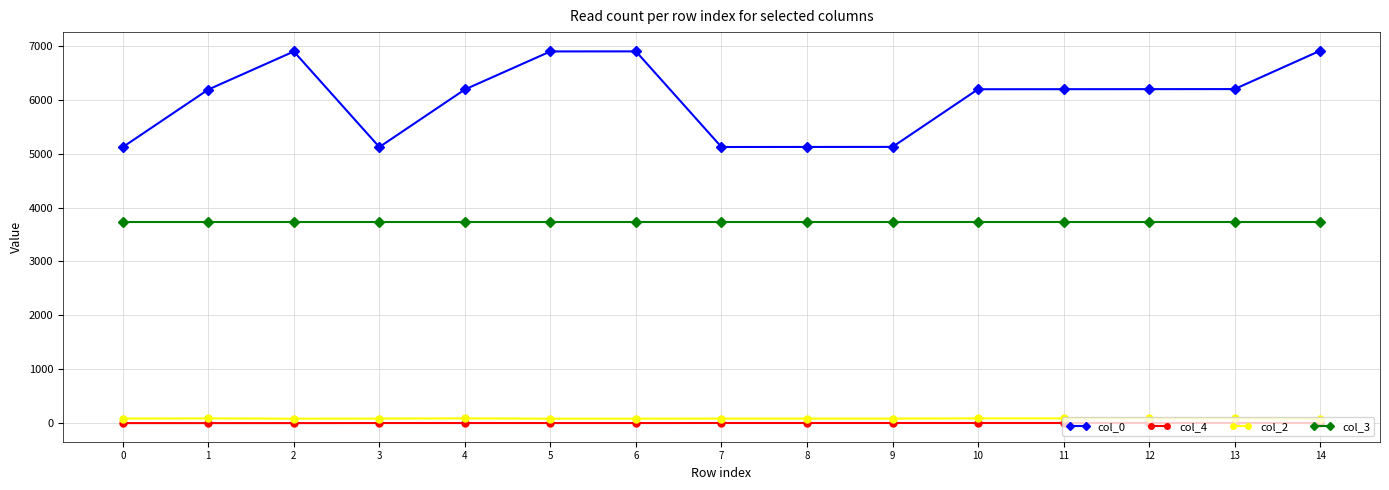

True or false: col_2 and col_0 intersect in this chart.

False